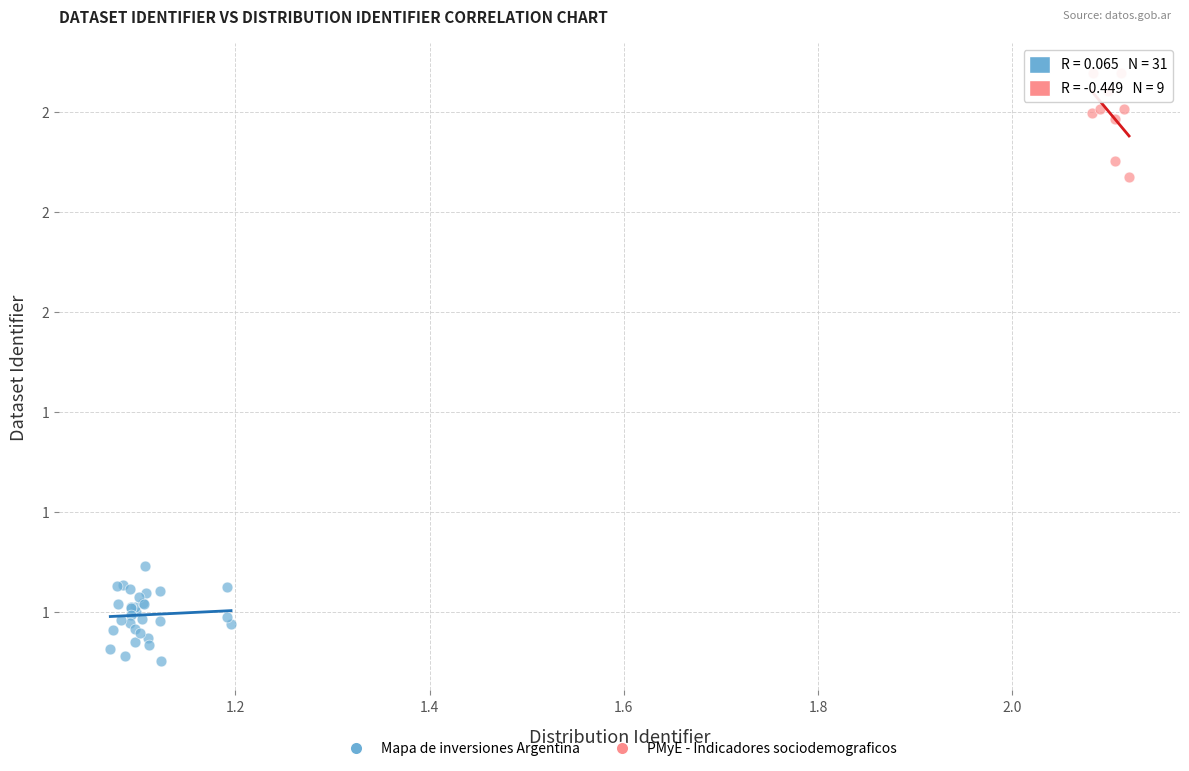

Which series has the widest spread of Y values?

PMyE - Indicadores sociodemograficos